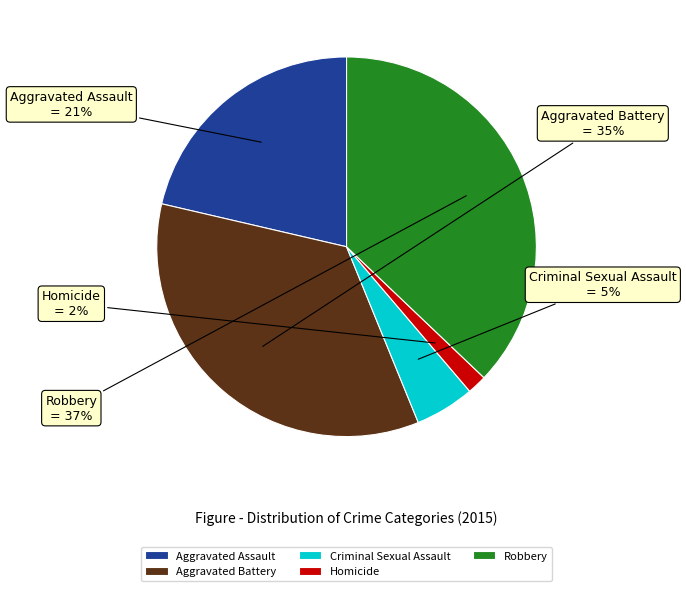

What is the largest slice in the pie chart?

Robbery